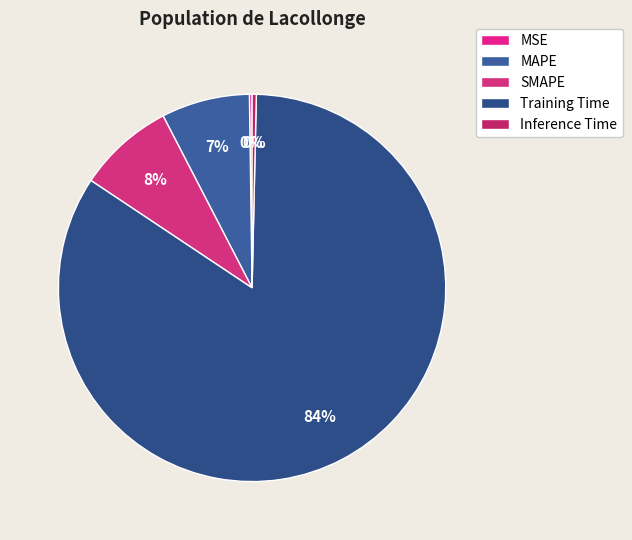

How many segments does this pie chart have?

5